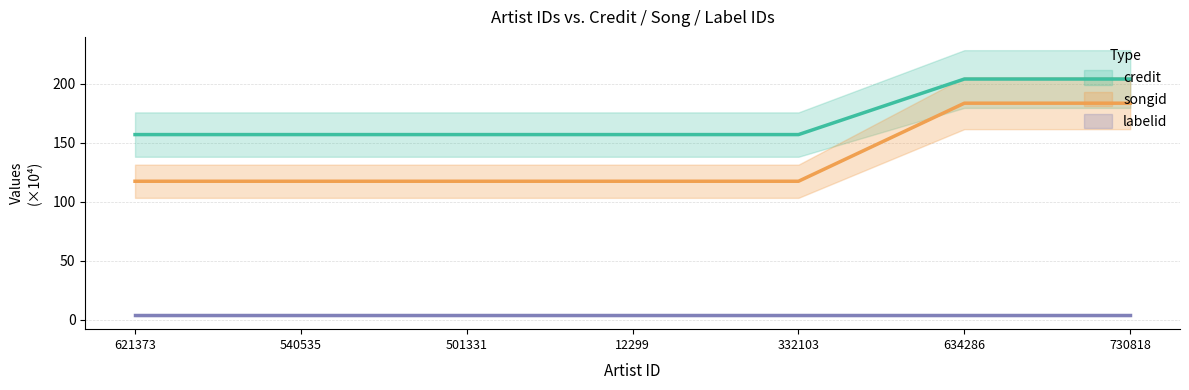

True or false: credit has a value of 311.8 at 634286.

False